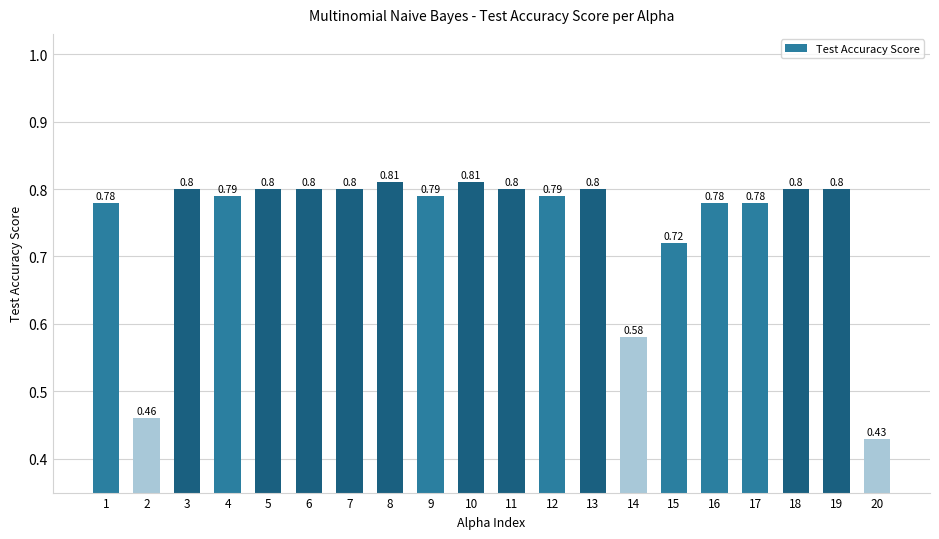

What is the sum of all values?

14.9